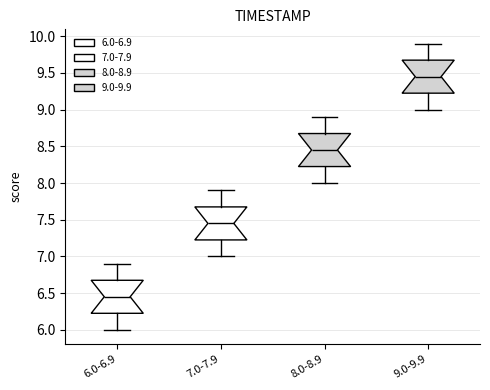

Reading left to right, transcribe this box plot: for each box, give where its median line is, the range the box spans, and where its two whiskers end, as read against the y-axis. The values are not printed on the chart, so give them approximately, as read against the axis.

6.0-6.9: median 6.45, box 6.25 to 6.70, whiskers 6.00 to 6.90
7.0-7.9: median 7.45, box 7.25 to 7.70, whiskers 7.00 to 7.90
8.0-8.9: median 8.45, box 8.25 to 8.70, whiskers 8.00 to 8.90
9.0-9.9: median 9.45, box 9.25 to 9.70, whiskers 9.00 to 9.90